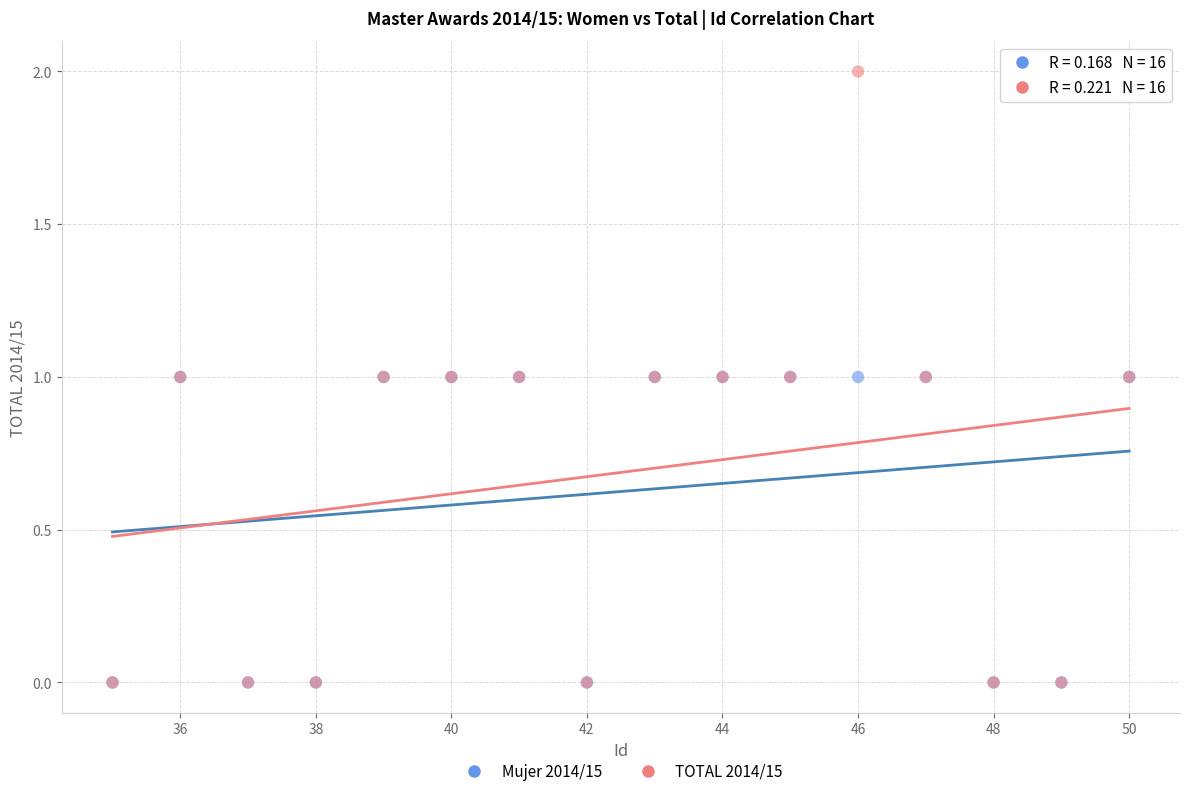

What are all the series names shown in the legend?

Mujer 2014/15, TOTAL 2014/15